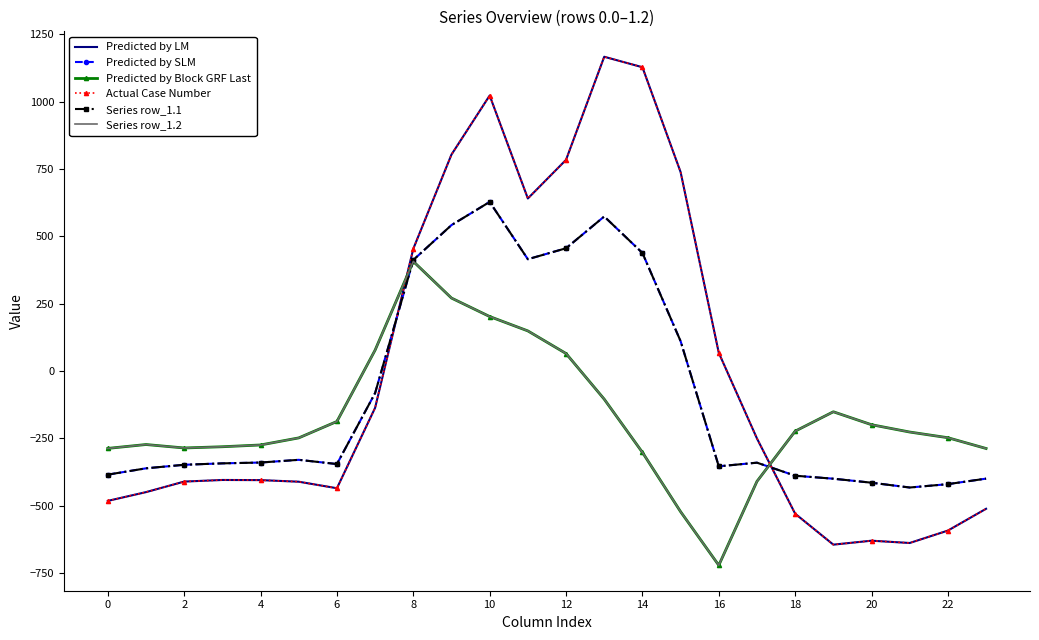

What is the difference between the maximum and minimum values in the Predicted by Block GRF Last series?

1128.4